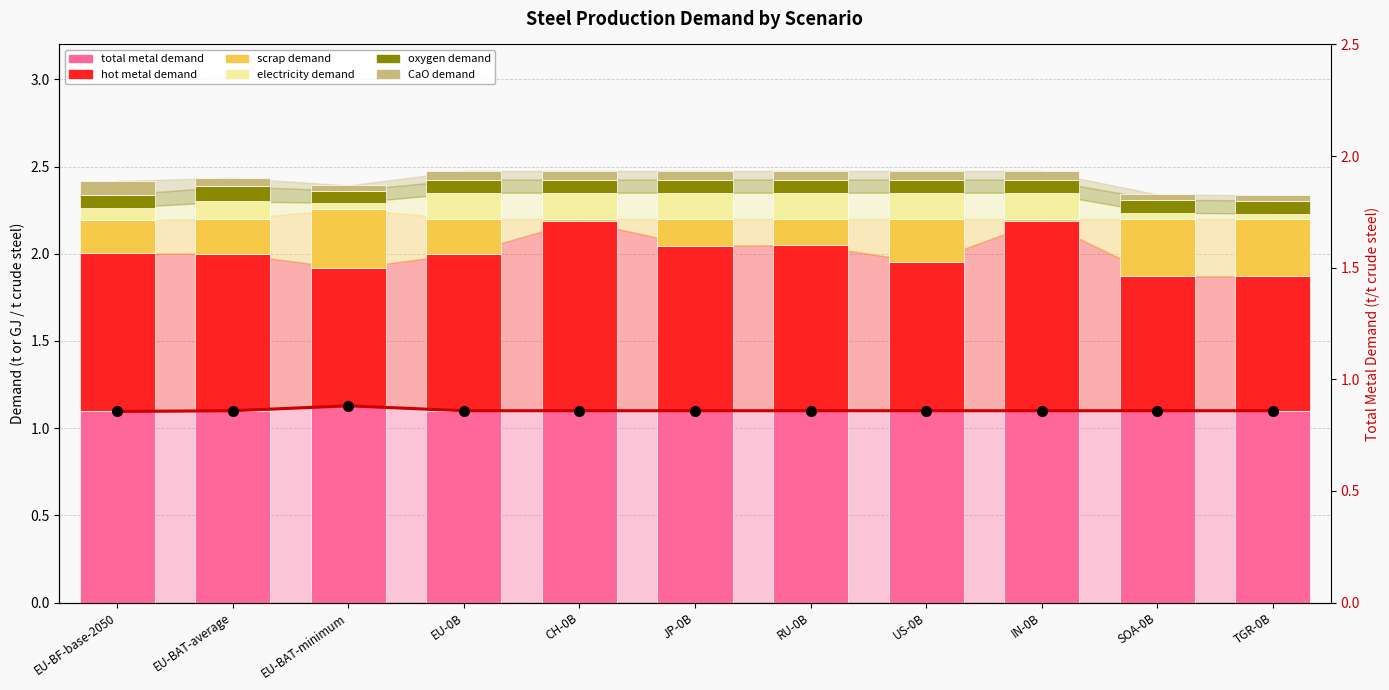

List the labels in order of scrap demand value, largest first.

EU-BAT-minimum, SOA-0B, TGR-0B, US-0B, EU-BAT-average, EU-0B, EU-BF-base-2050, JP-0B, RU-0B, CH-0B, IN-0B